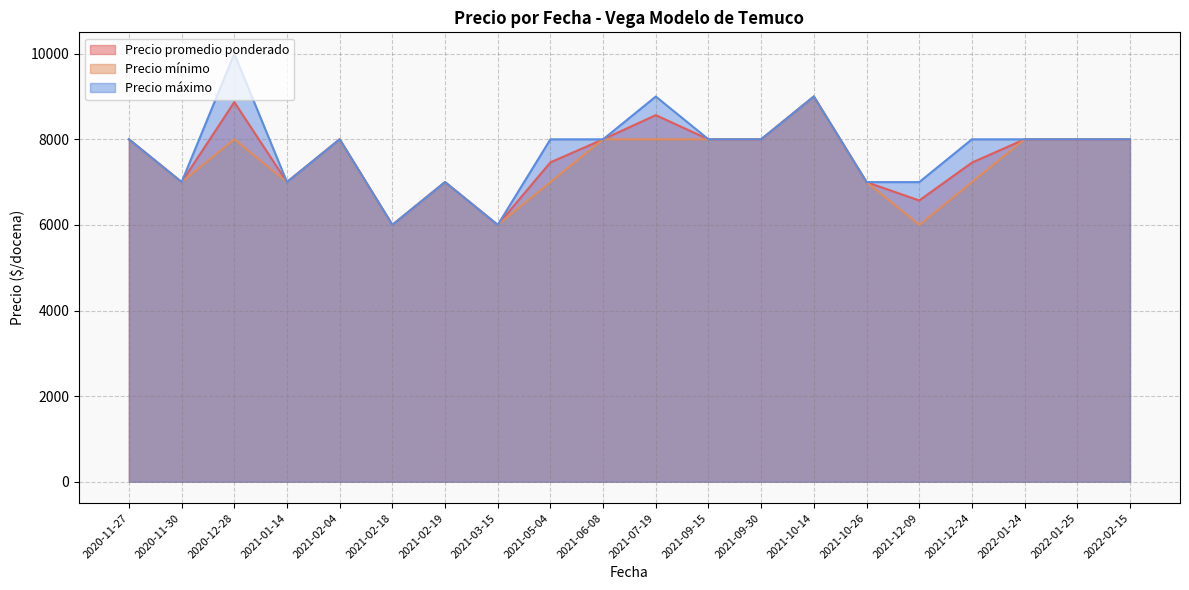

At which category is the sum across all series the highest?

2021-10-14